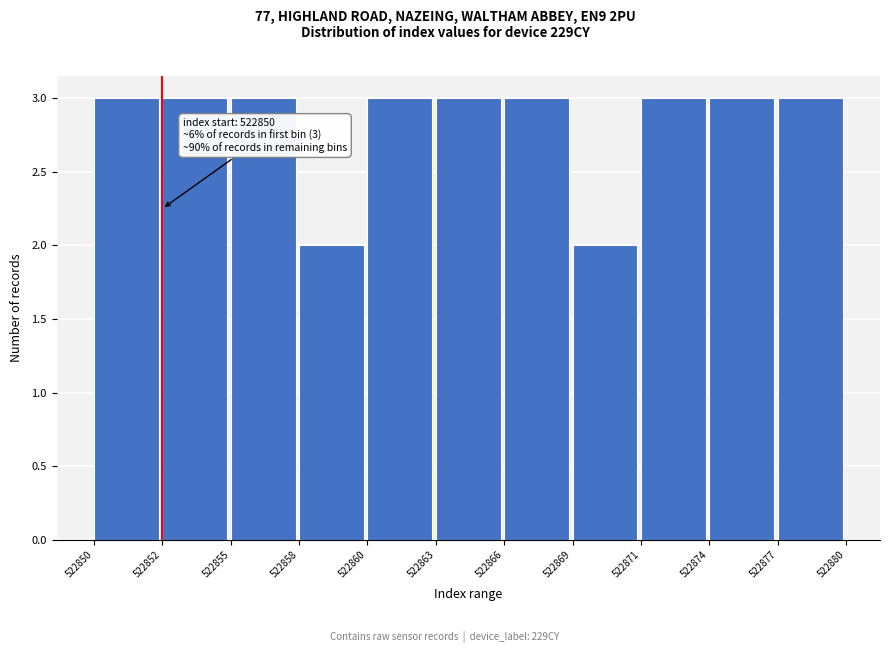

Reading left to right, extract all data points from this chart.

522850=3	522852=3	522855=3	522858=2	522860=3	522863=3	522866=3	522869=2	522871=3	522874=3	522877=3